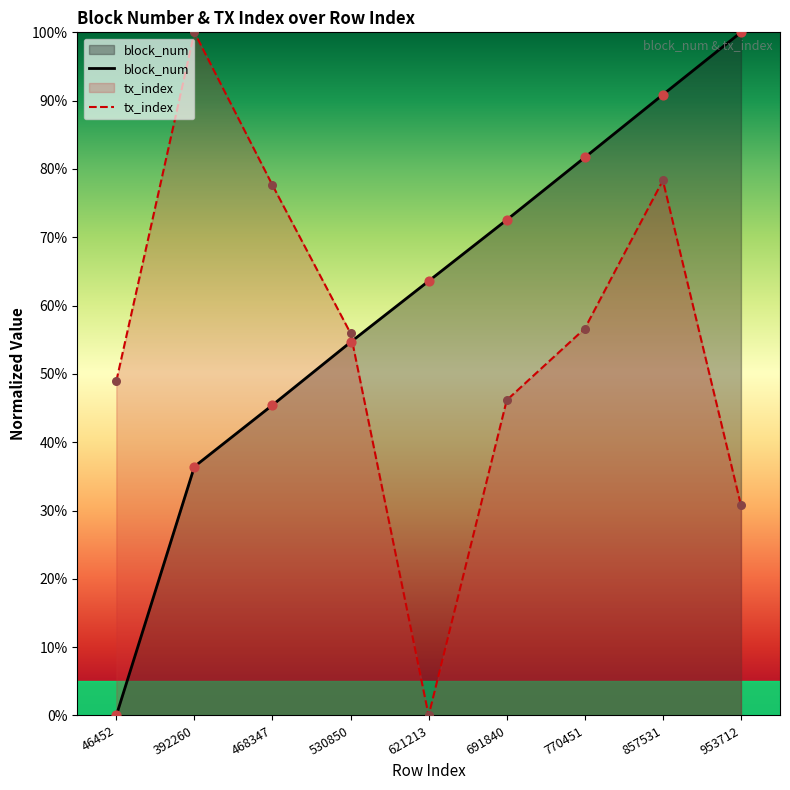

Which series reaches the maximum Y coordinate?

block_num